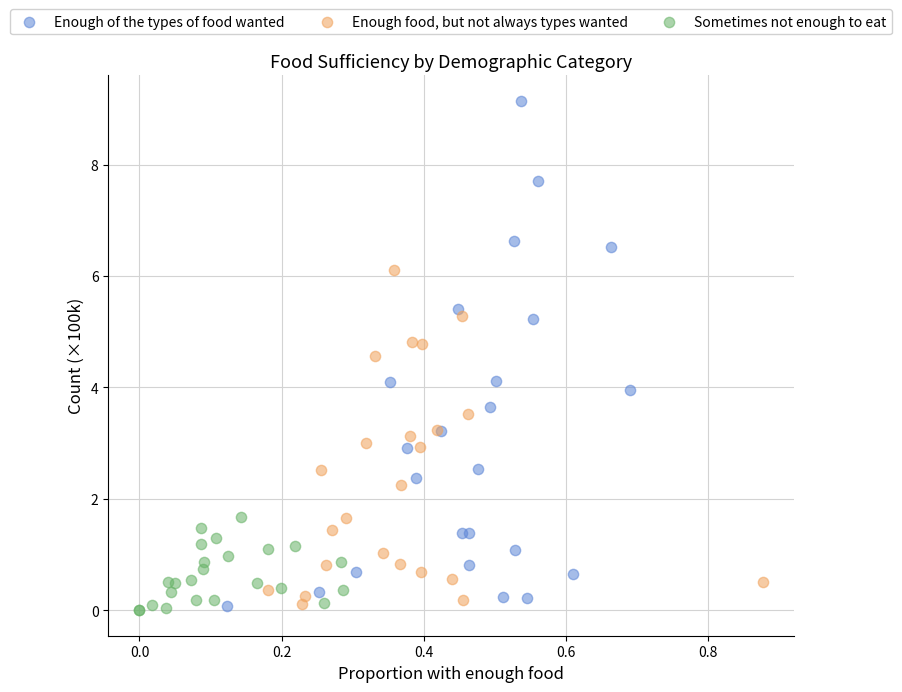

Which series has the widest spread of Y values?

Enough of the types of food wanted